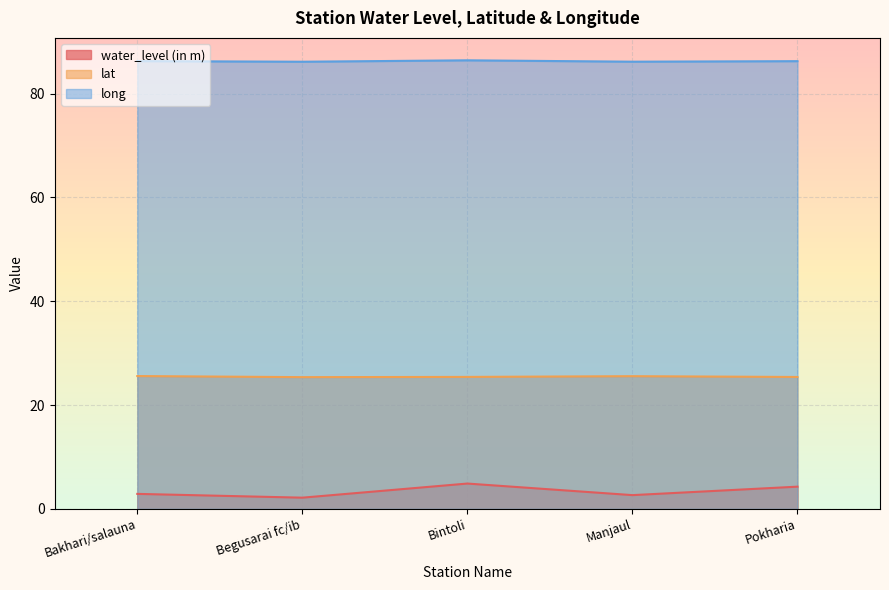

How many interior local valleys does the water_level (in m) series have?

2